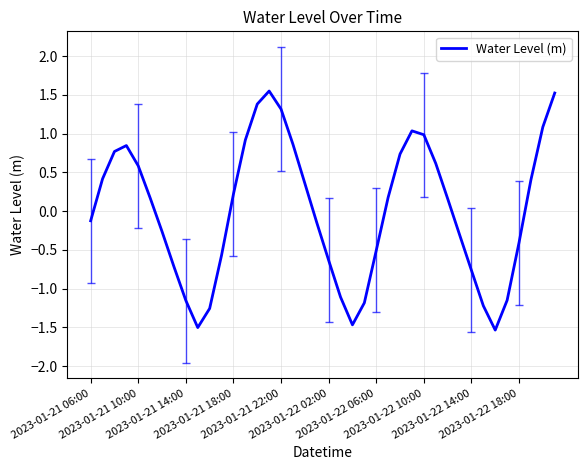

What is the difference between the second highest and minimum values?

3.1